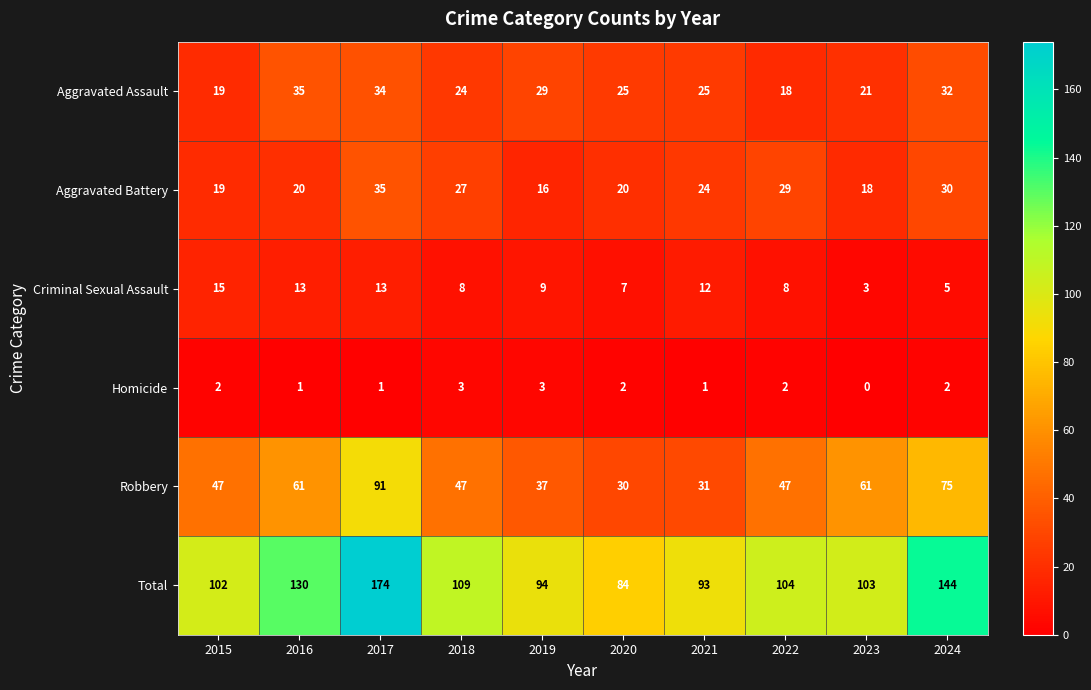

What is the difference between the highest and lowest values at 2021?

92